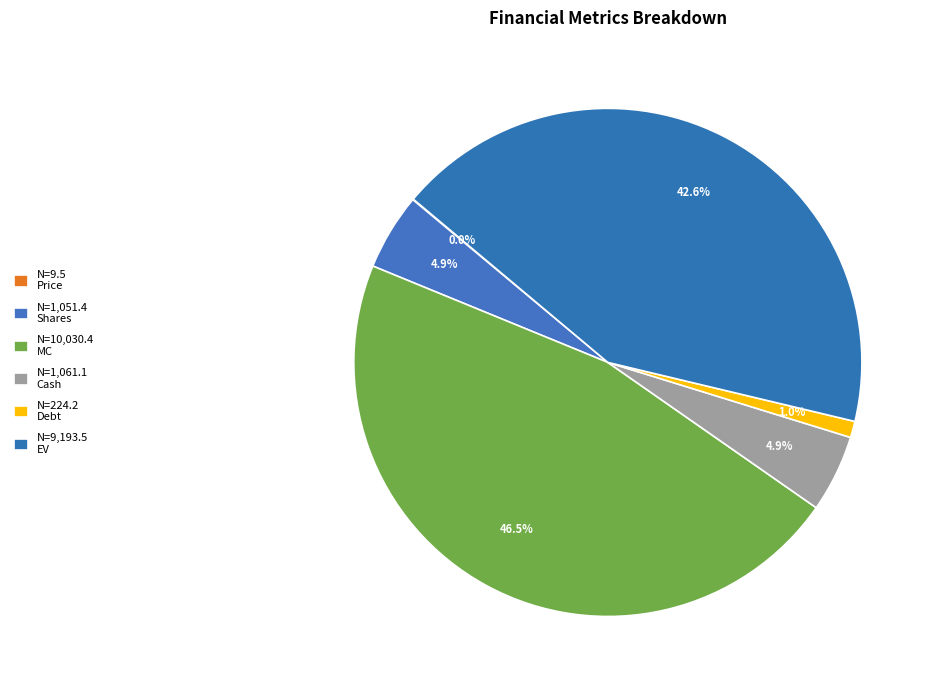

How many slices are in this pie chart?

6